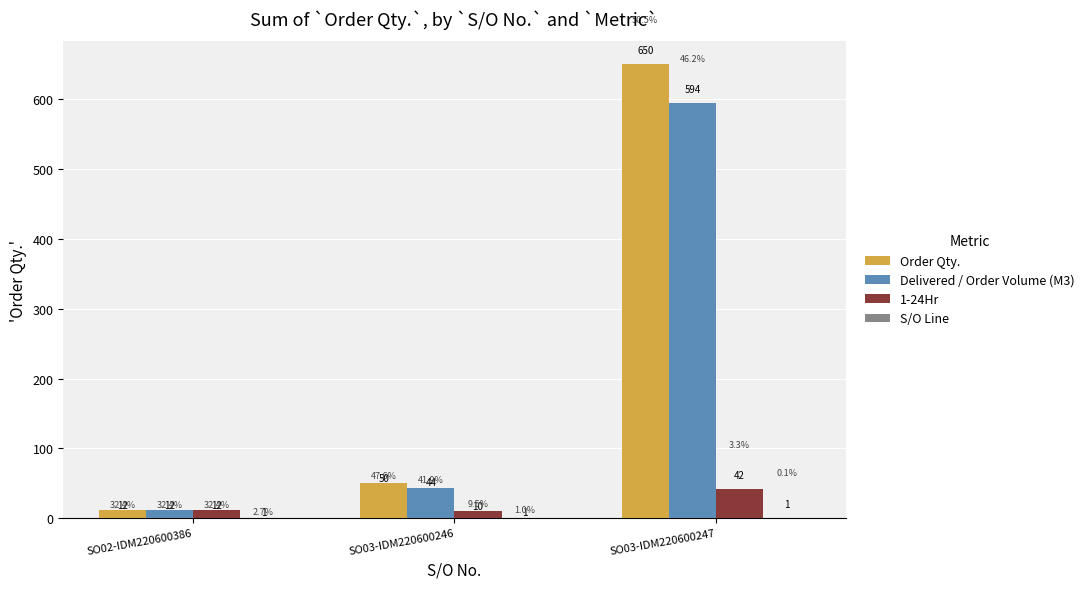

Where is 1-24Hr nearest to the value 26?

SO02-IDM220600386